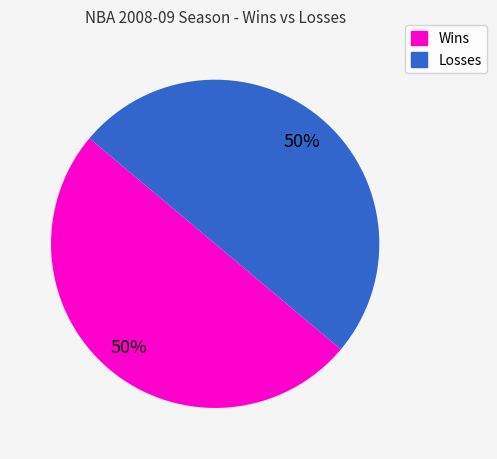

To the nearest percent, what is the average slice percentage?

50%